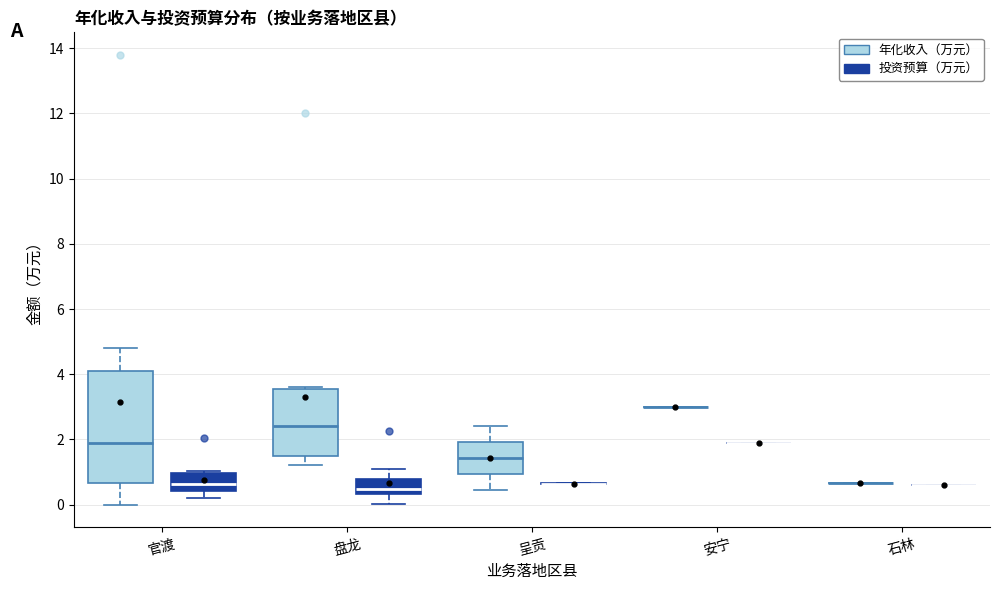

Reading left to right, read every box against the y-axis: the position of its median line, the range the box covers, and the ends of its whiskers. The values are not printed on the chart, so give them approximately, as read against the axis.

官渡 (年化收入（万元）): median 1.8, box 0.6 to 4.0, whiskers 0.0 to 4.8
官渡 (投资预算（万元）): median 0.6, box 0.4 to 1.0, whiskers 0.2 to 1.0
盘龙 (年化收入（万元）): median 2.4, box 1.6 to 3.6, whiskers 1.2 to 3.6 (just above the box's upper edge)
盘龙 (投资预算（万元）): median 0.4 (inside the box), box 0.4 to 0.8, whiskers 0.0 to 1.2
呈贡 (年化收入（万元）): median 1.4, box 1.0 to 2.0, whiskers 0.4 to 2.4
呈贡 (投资预算（万元）): box collapsed to a line at 0.6, whiskers 0.6 to 0.6
安宁 (年化收入（万元）): box collapsed to a line at 3.0, whiskers 3.0 to 3.0
安宁 (投资预算（万元）): box collapsed to a line at 1.8, whiskers 1.8 to 1.8
石林 (年化收入（万元）): box collapsed to a line at 0.6, whiskers 0.6 to 0.6
石林 (投资预算（万元）): box collapsed to a line at 0.6, whiskers 0.6 to 0.6